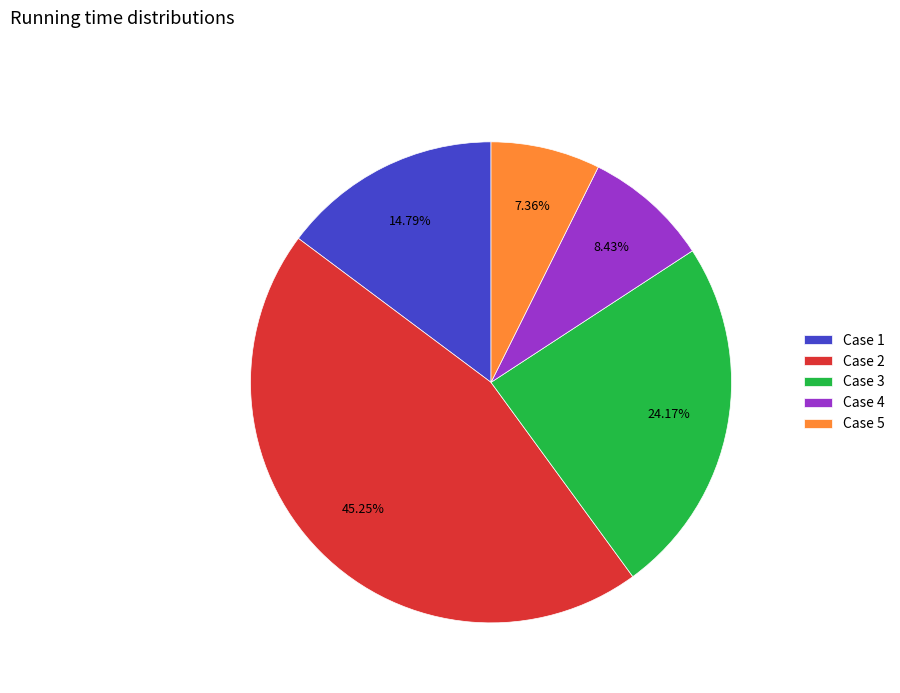

Is there a majority slice in this chart?

No